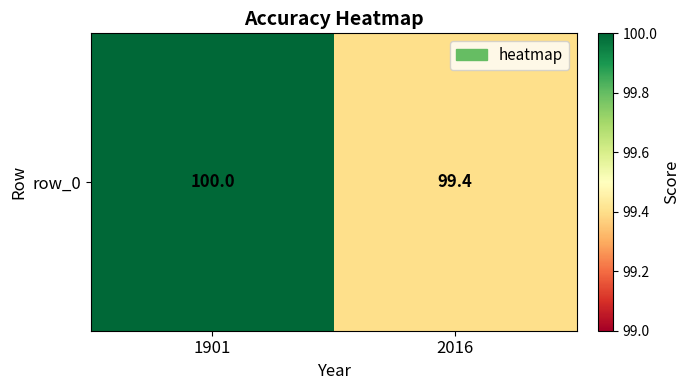

Reading left to right, what are all the values shown in this chart?

100.0	99.4